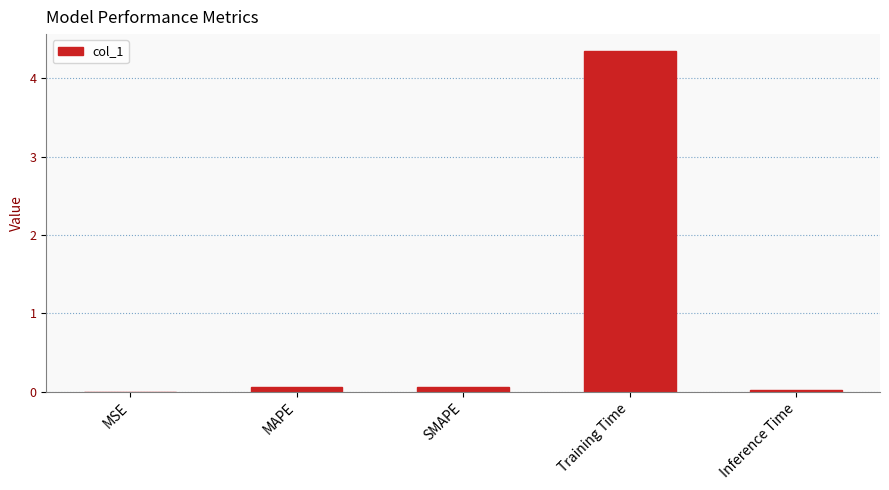

Between Training Time and Inference Time, which is larger?

Training Time